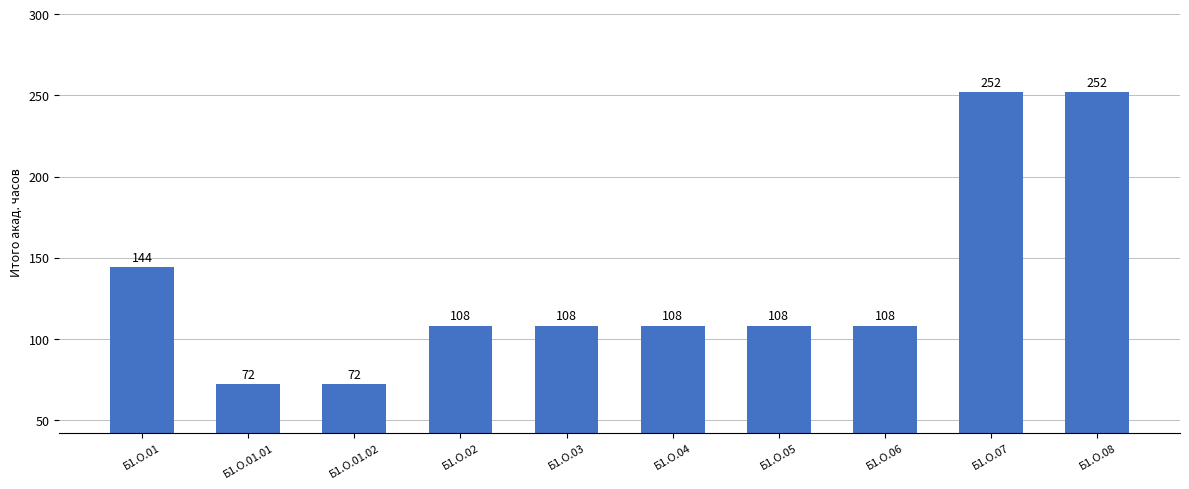

What is the label of the 8th bar from the right?

Б1.О.01.02